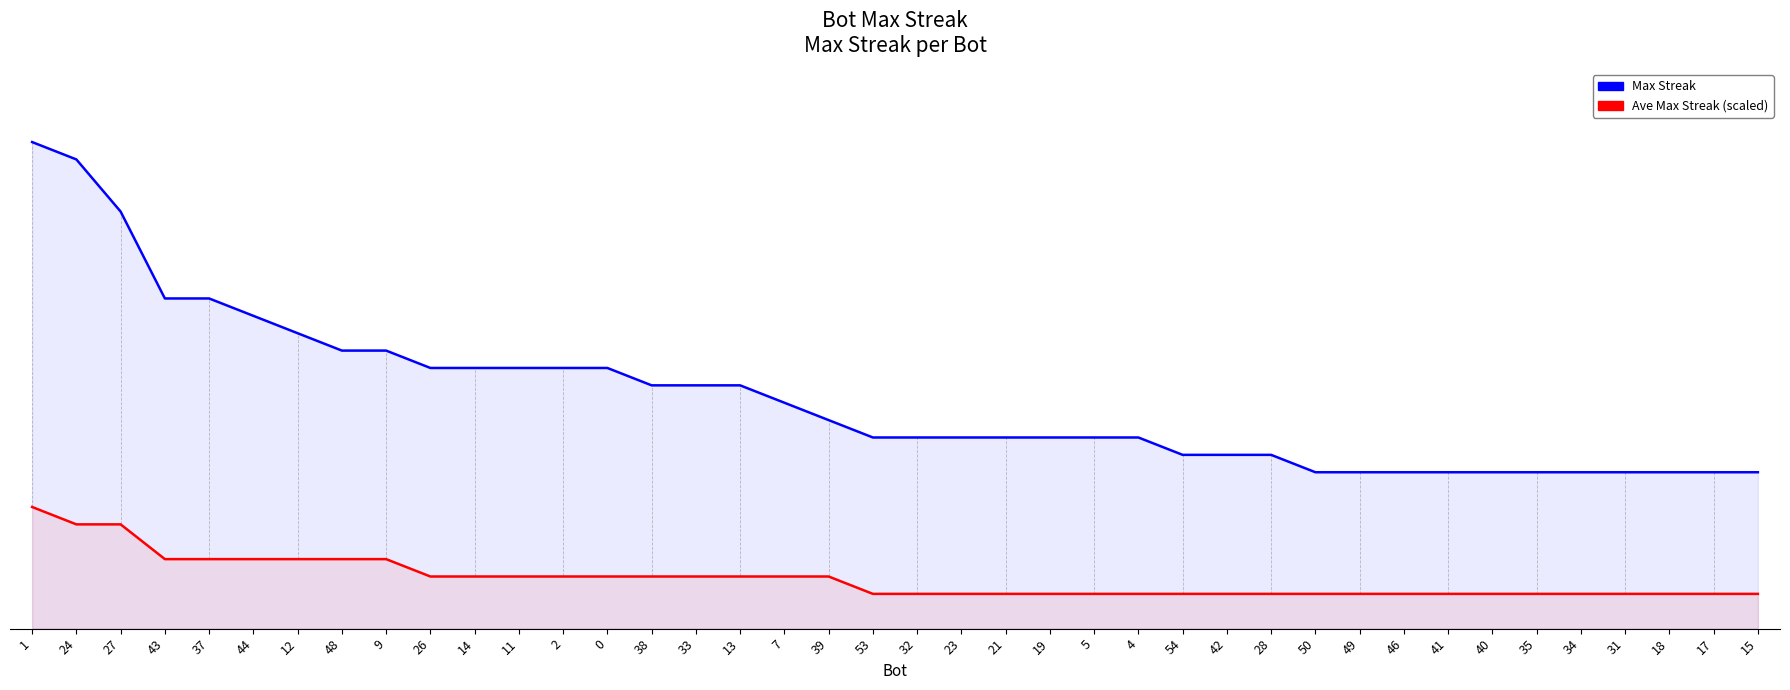

True or false: Max Streak has more than 2 interior local peaks.

False